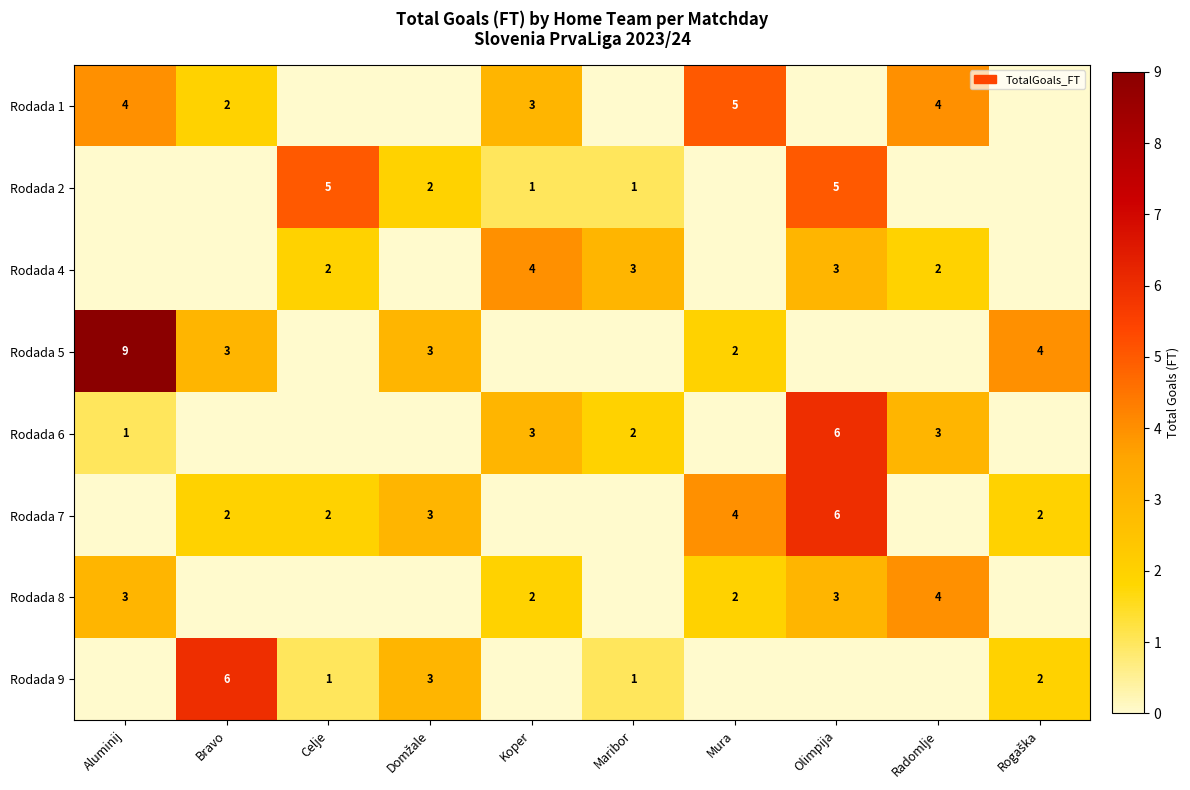

True or false: Rodada 9 has a value of 10 at Bravo.

False